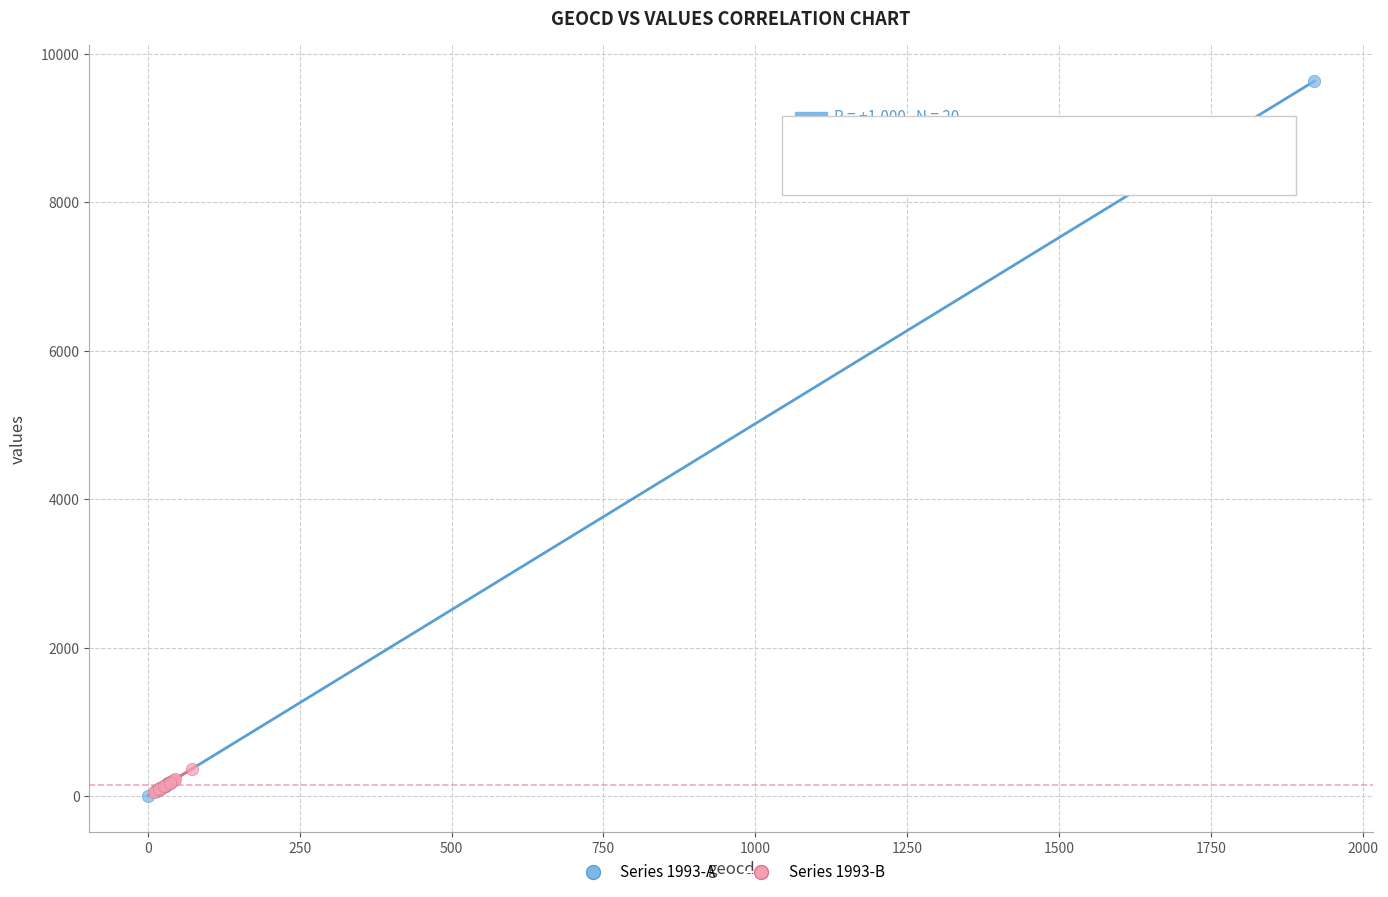

Which series contains the highest Y value?

Series 1993-A